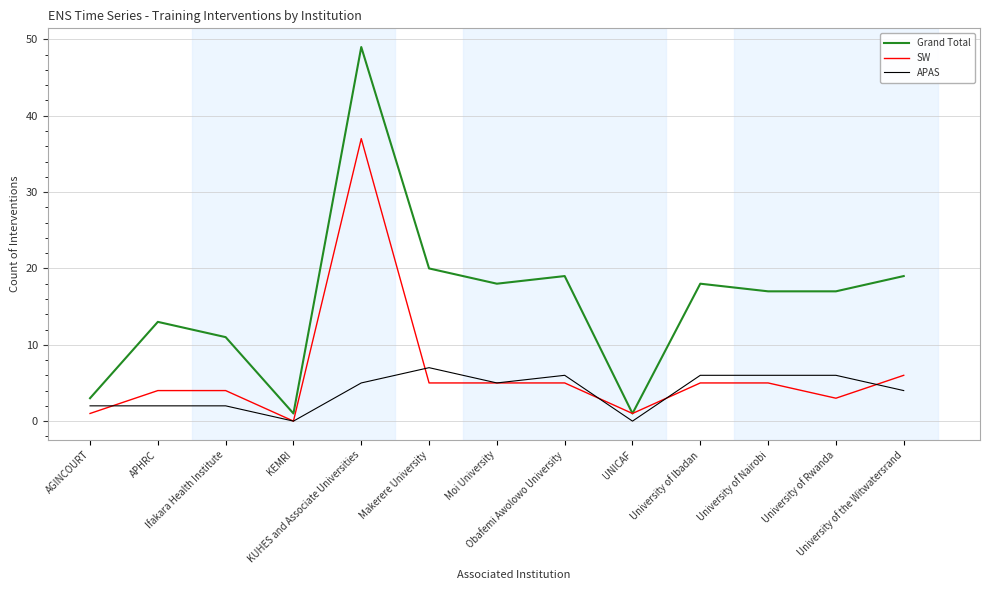

Does the chart display data point markers on the line(s)?

No